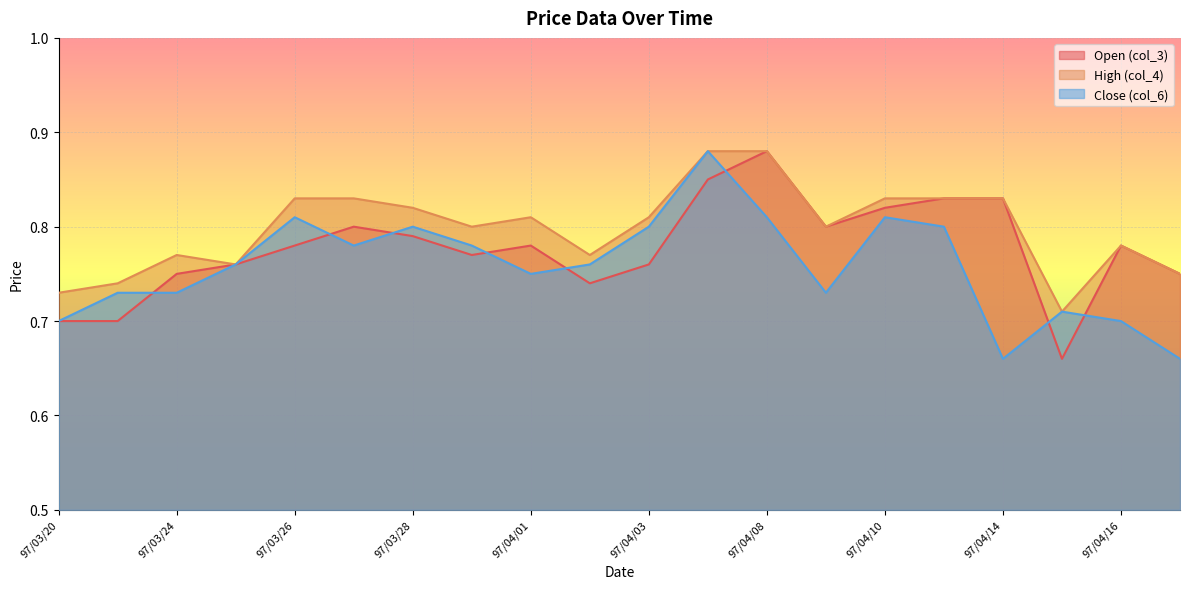

Rank the series by their average value, from lowest to highest.

Close (col_6), Open (col_3), High (col_4)